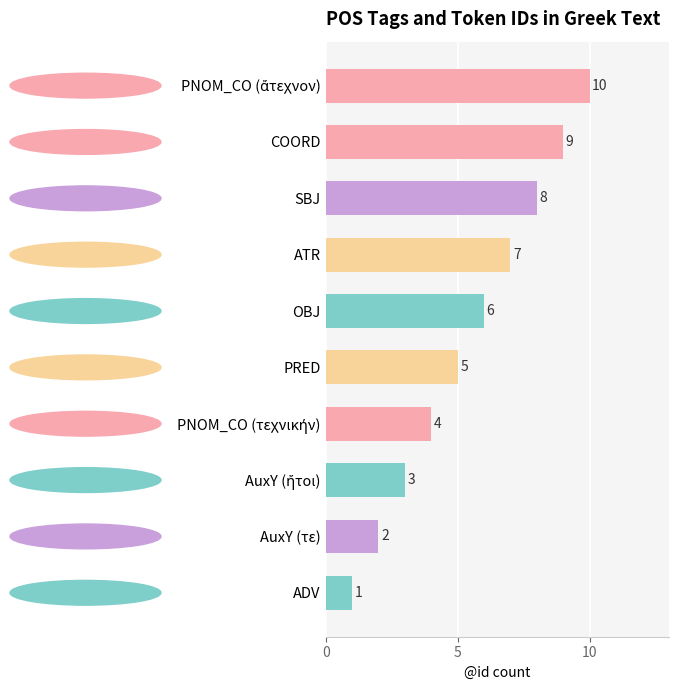

The chart shows a value of 3 at ATR. True or false?

False